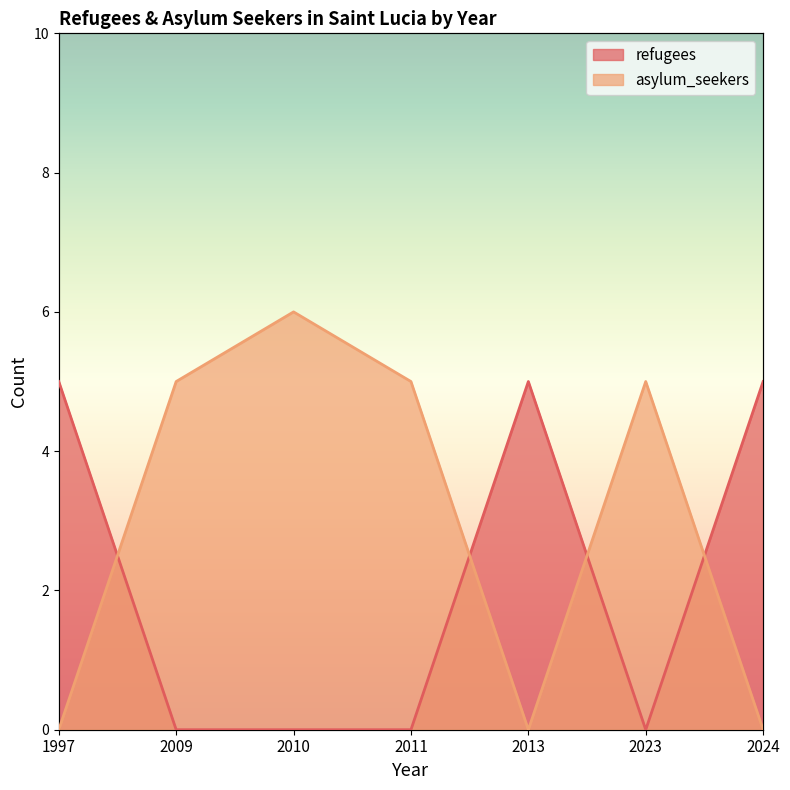

What is the sum of all asylum_seekers values?

21